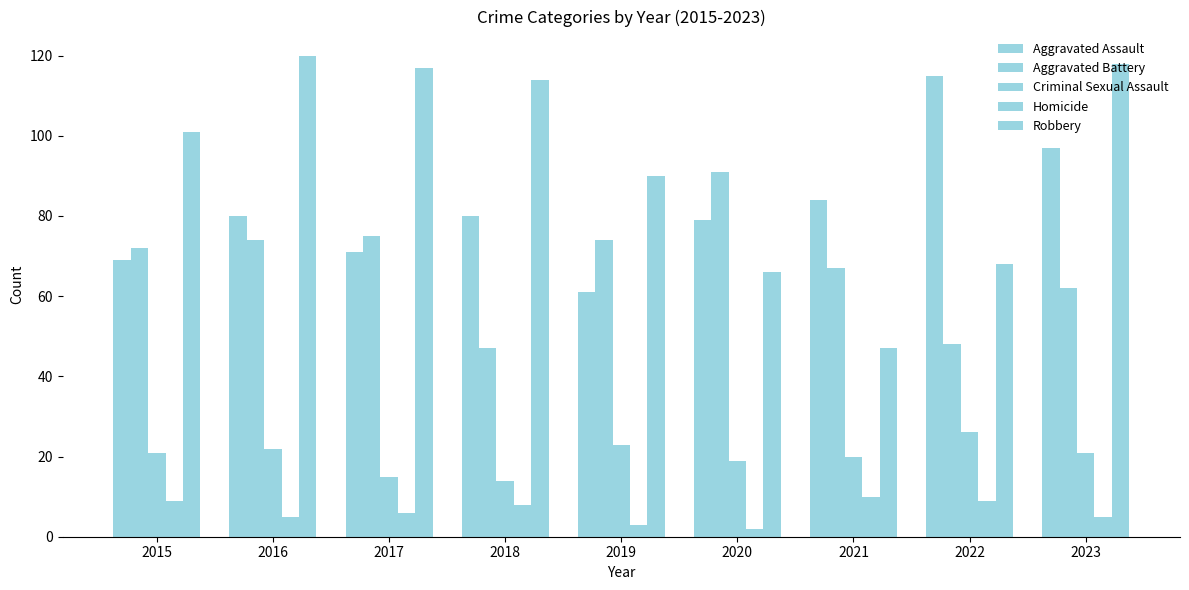

What is the difference between the second highest and second lowest values in the Aggravated Battery series?

27